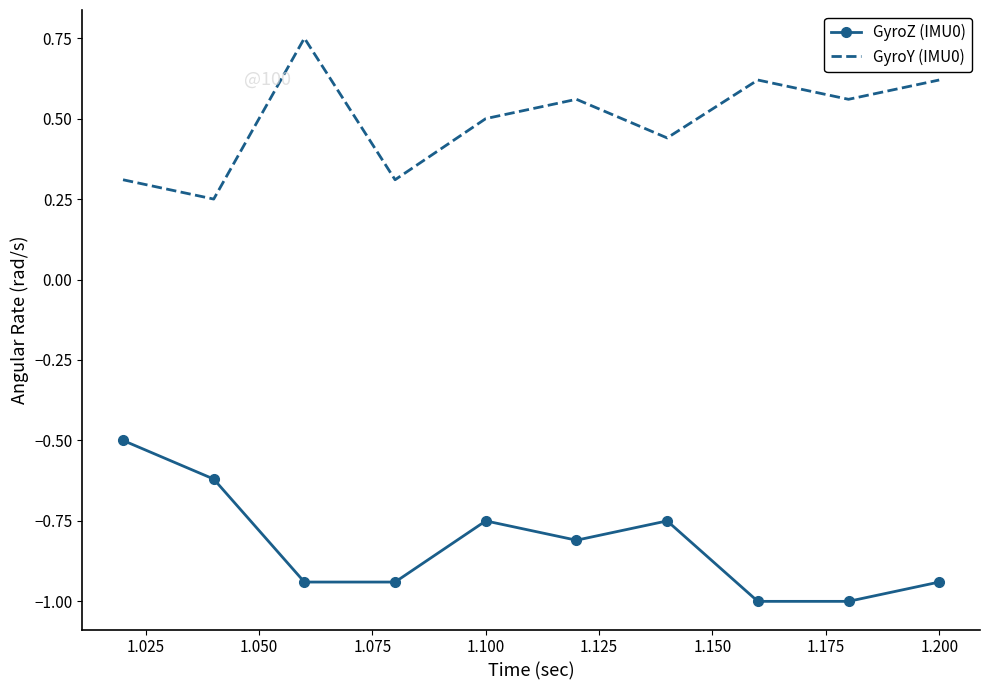

Rank the series by their maximum value, from highest to lowest.

GyroY (IMU0), GyroZ (IMU0)